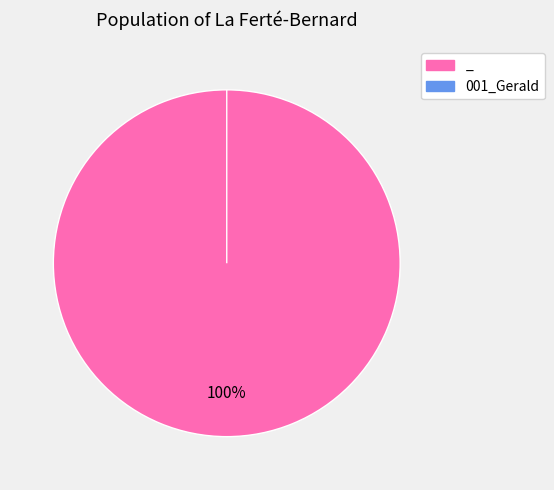

Is there any slice that represents more than half of the pie?

Yes